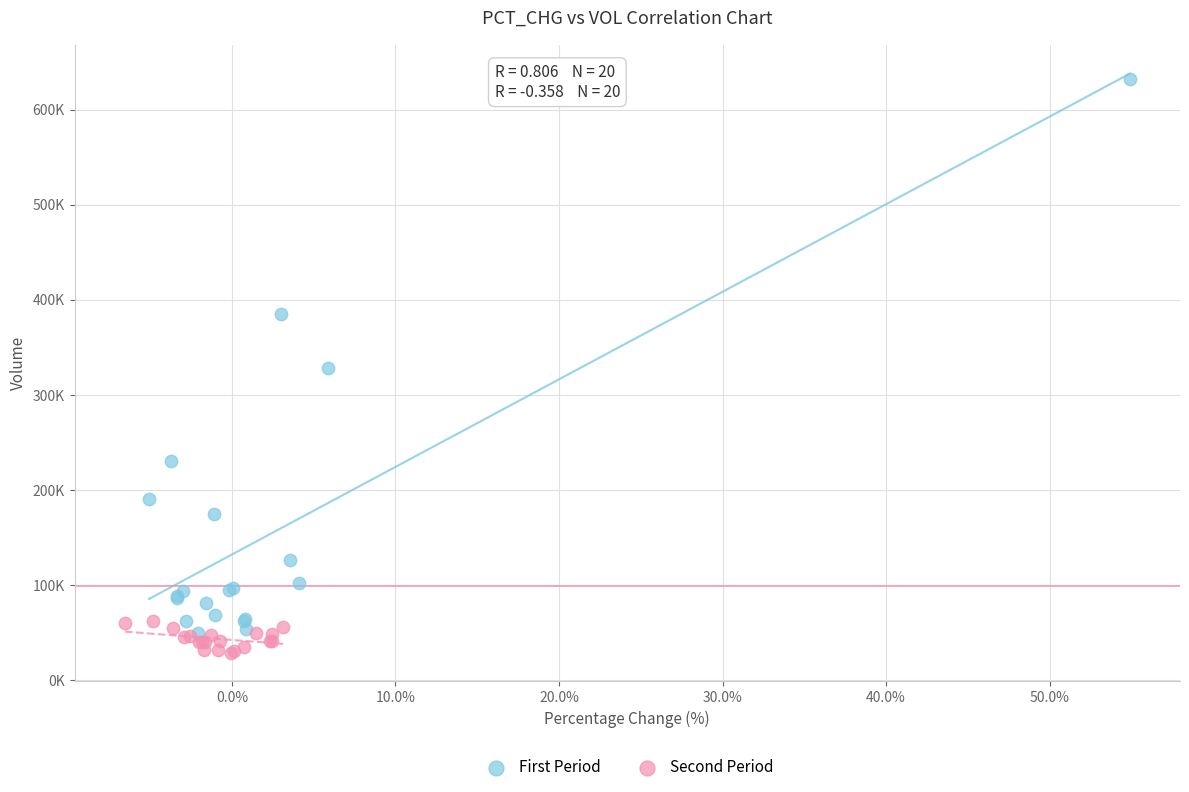

What are all the series names shown in the legend?

First Period, Second Period